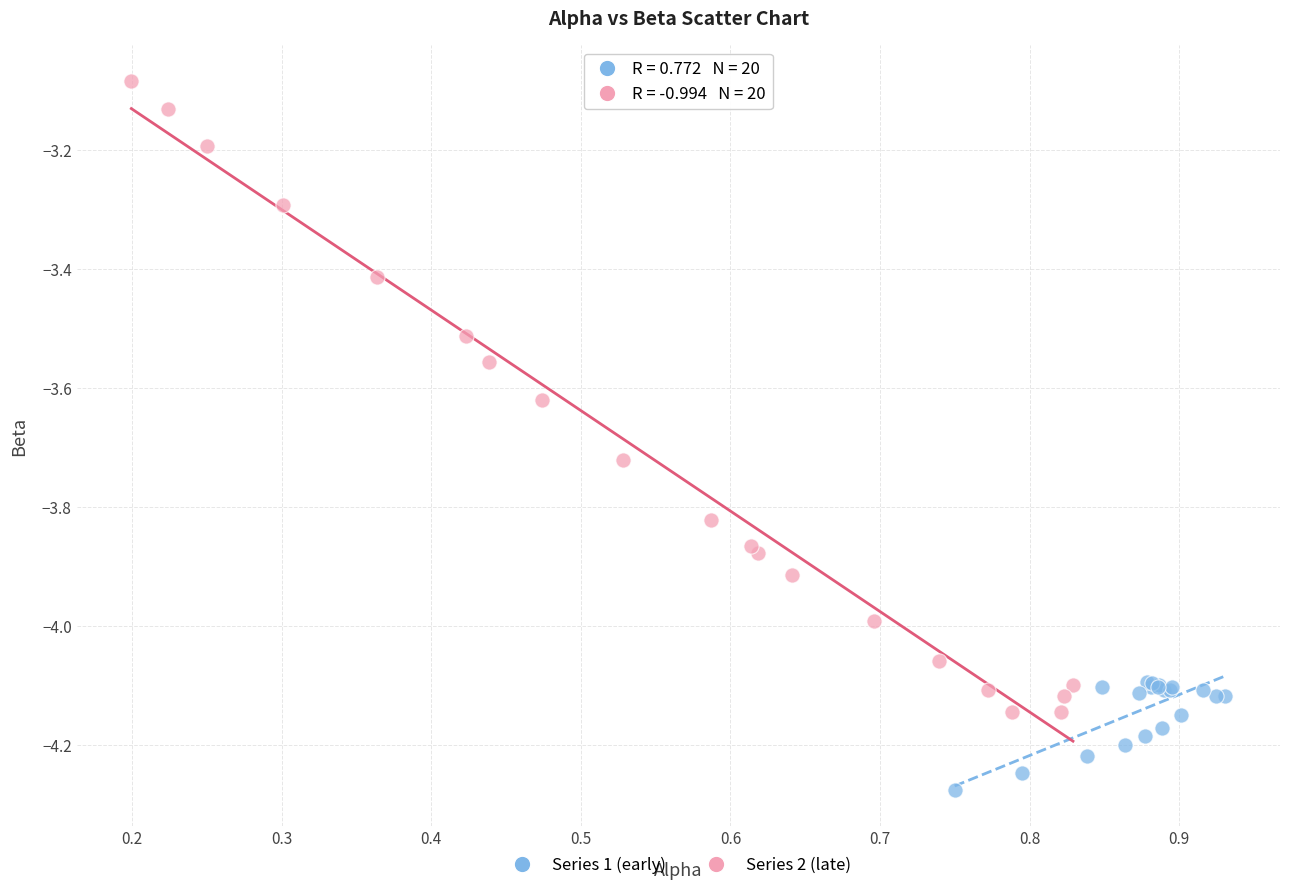

Which series contains the lowest Y value?

Series 1 (early)